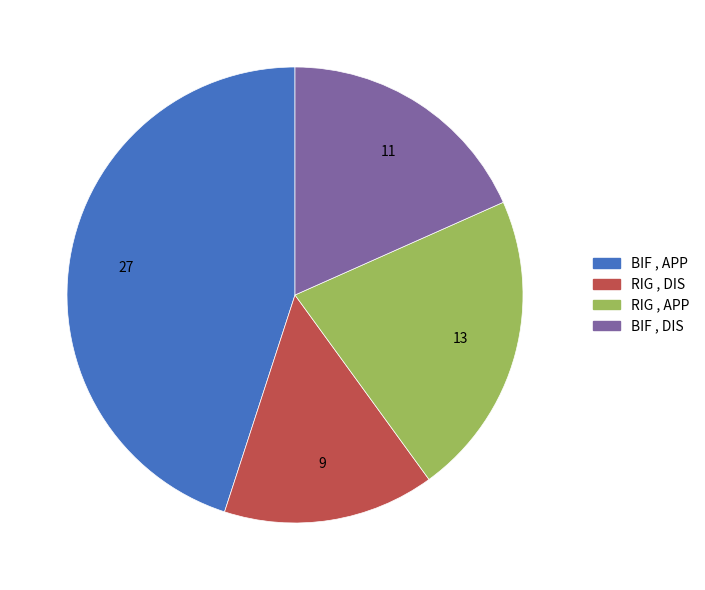

Count the number of slices in the pie.

4